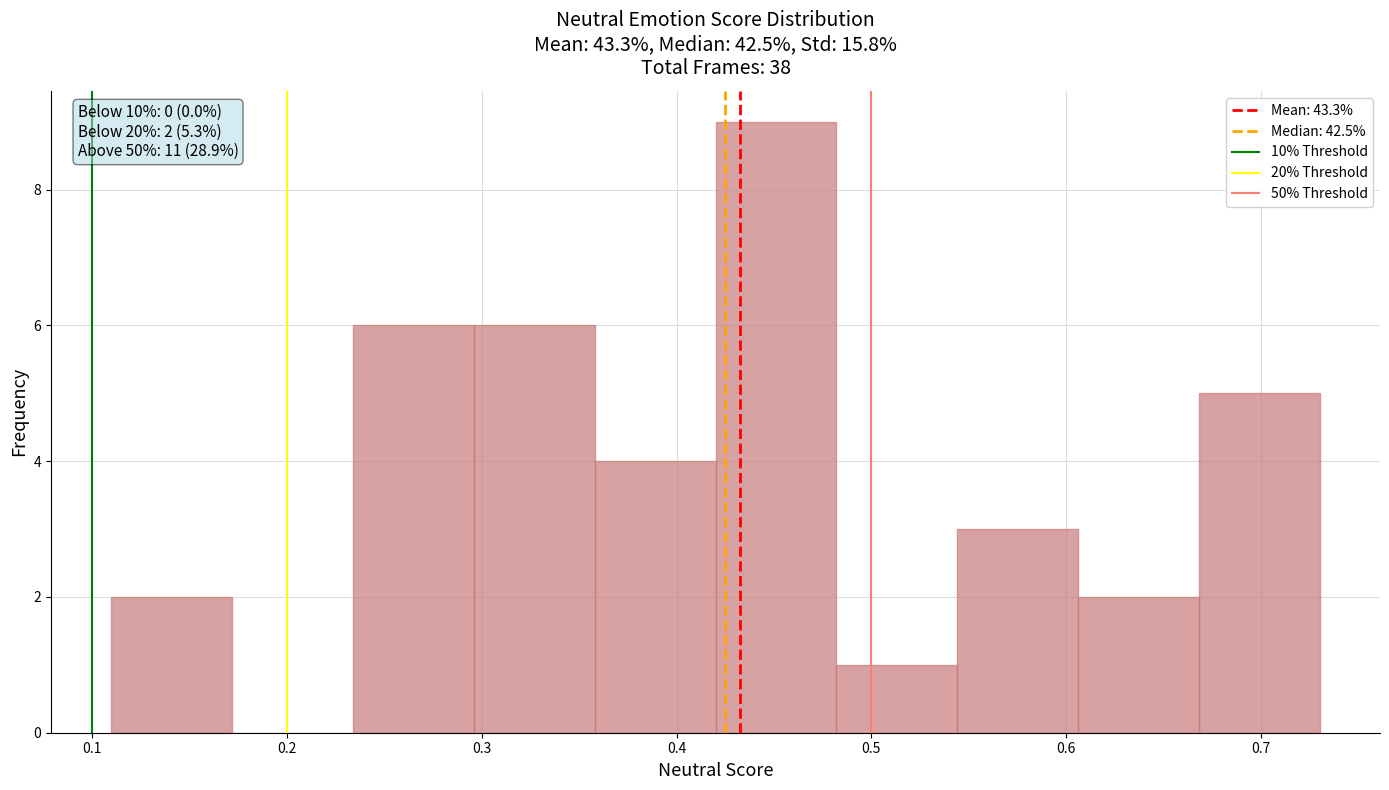

Over which range of the x-axis is the bar tallest?

0.420 to 0.482